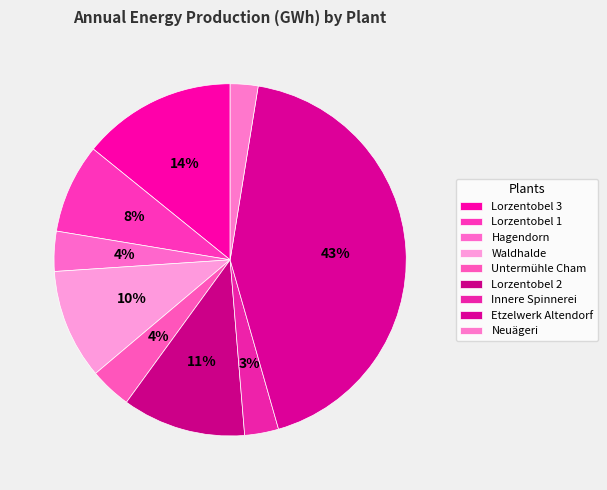

Is Lorzentobel 1 the majority of the pie?

No